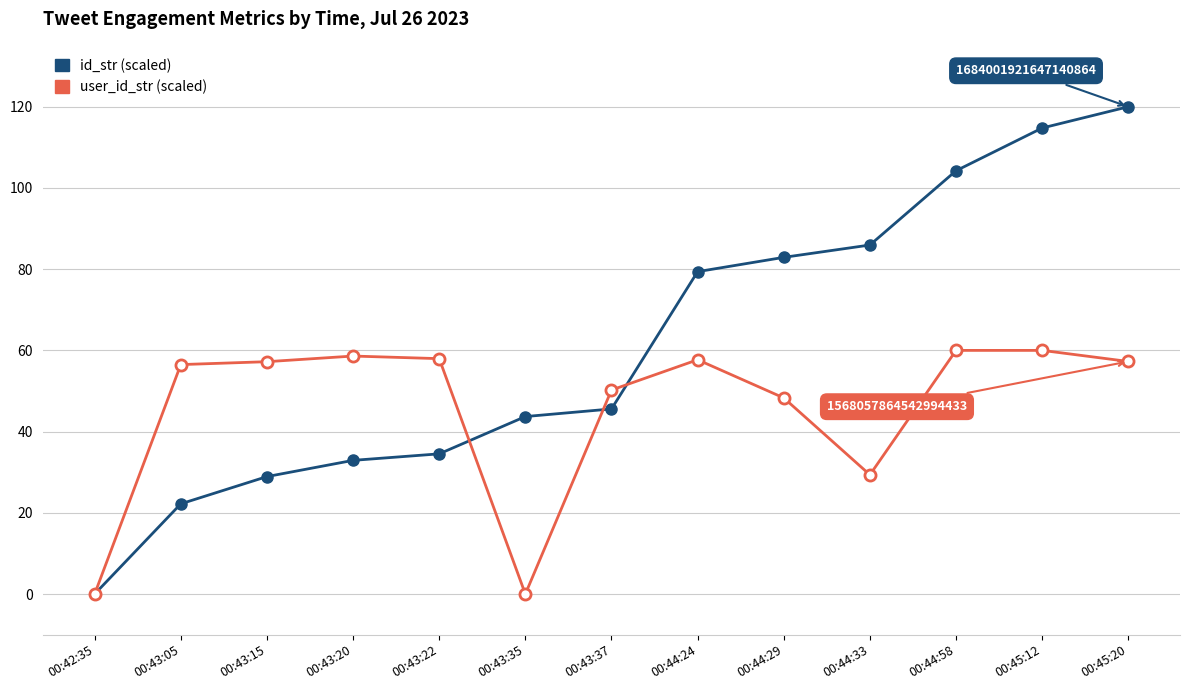

What is the total value across all series at 00:45:20?

177.3